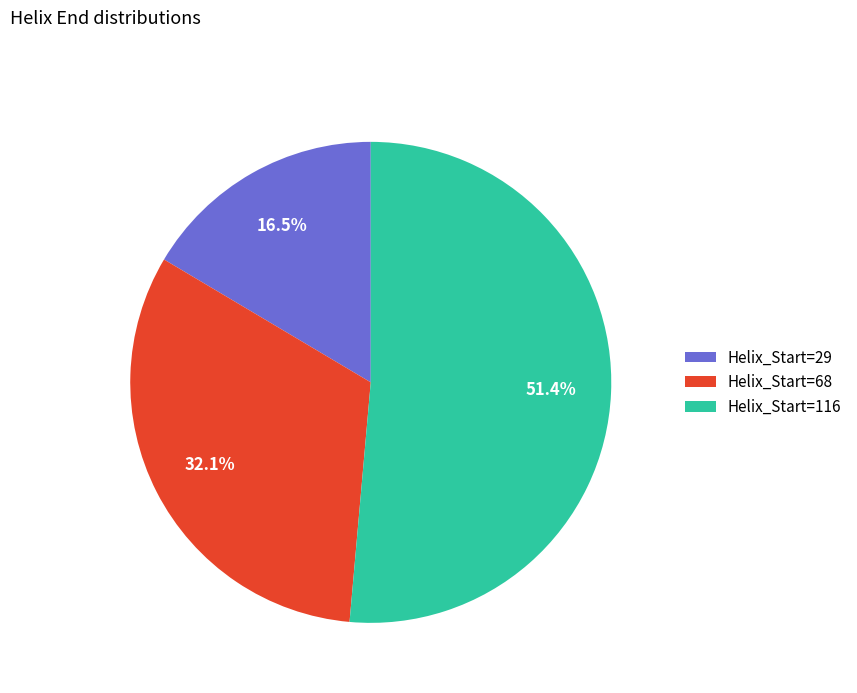

Which slice is the smallest?

Helix_Start=29